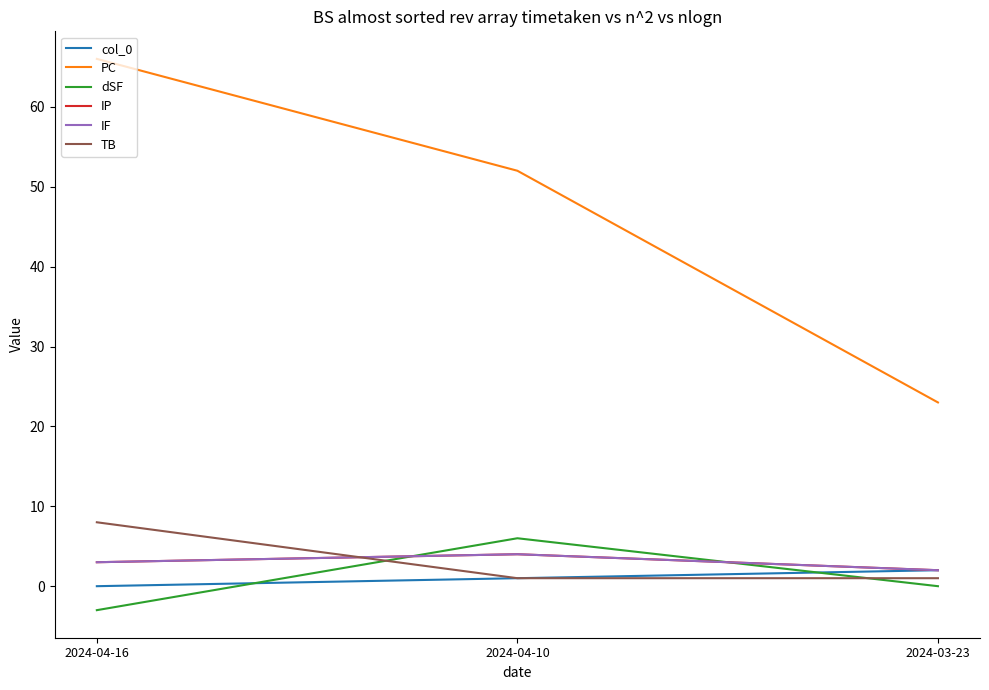

Reading left to right, what are all the values shown in this chart?

col_0: 0	1	2
PC: 66	52	23
dSF: -3	6	0
IP: 3	4	2
IF: 3	4	2
TB: 8	1	1